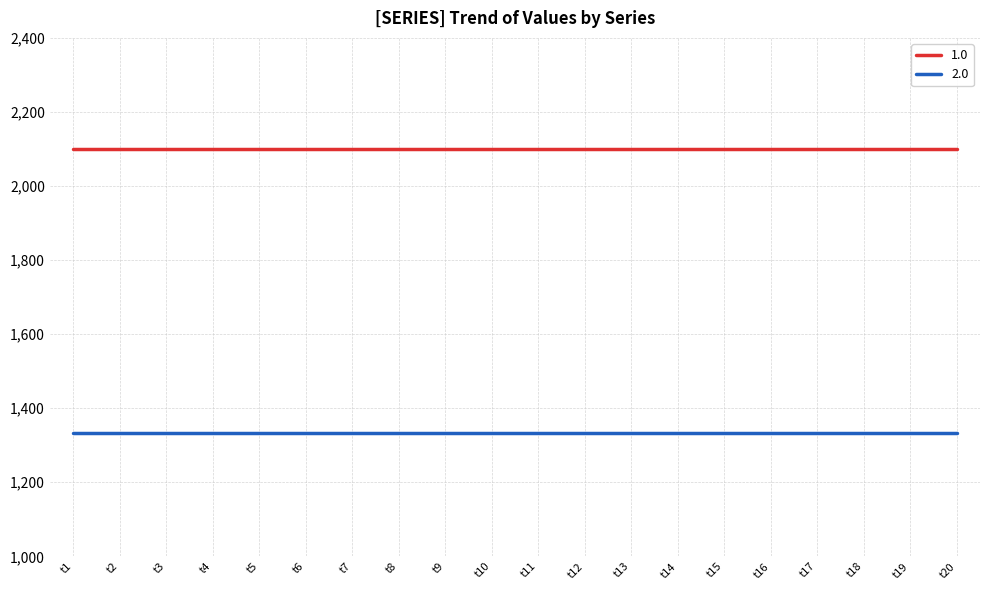

What are all the series names shown in the legend?

1.0, 2.0